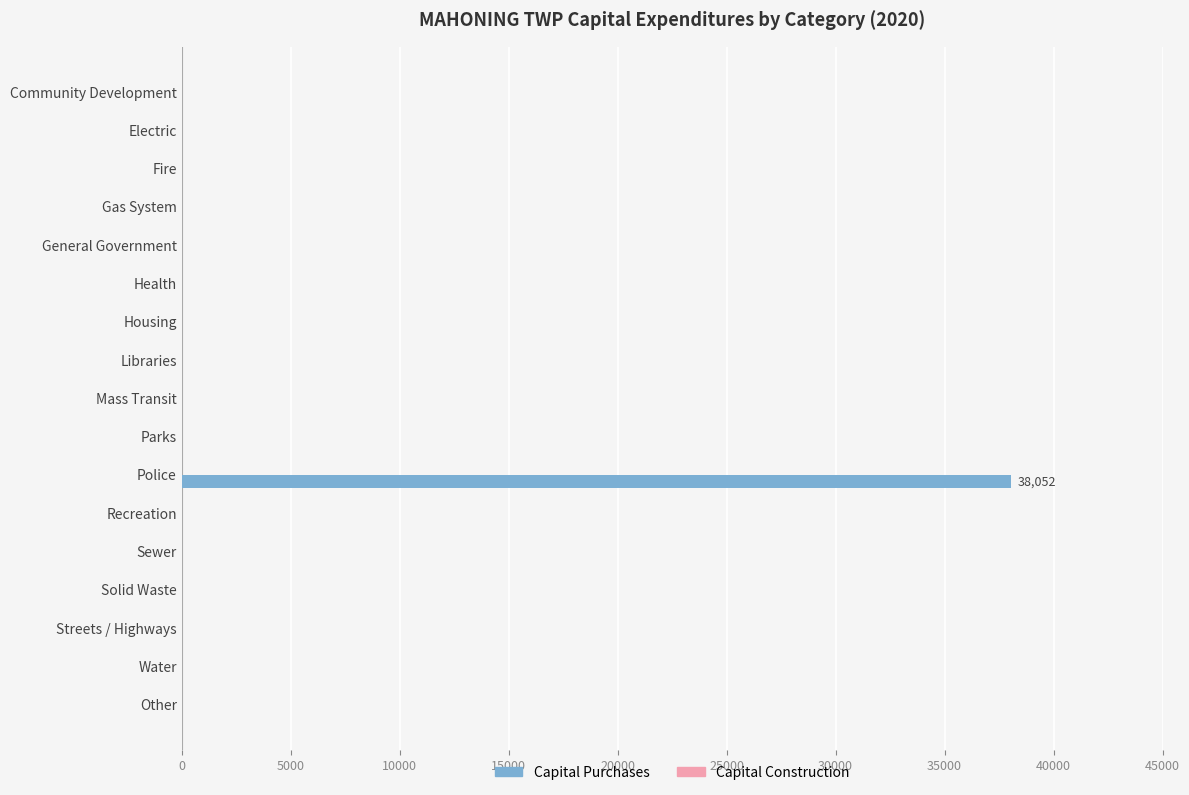

True or false: the data shows 0 at Fire.

True